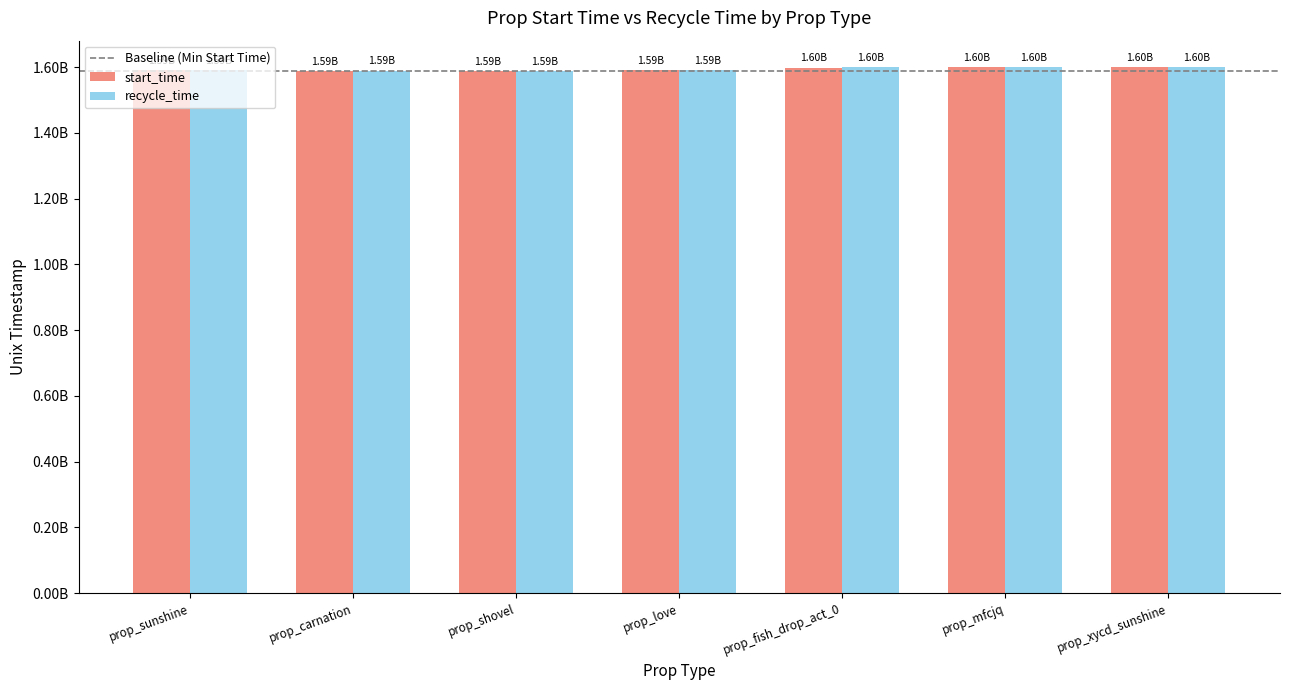

Does the chart contain stacked bars?

No